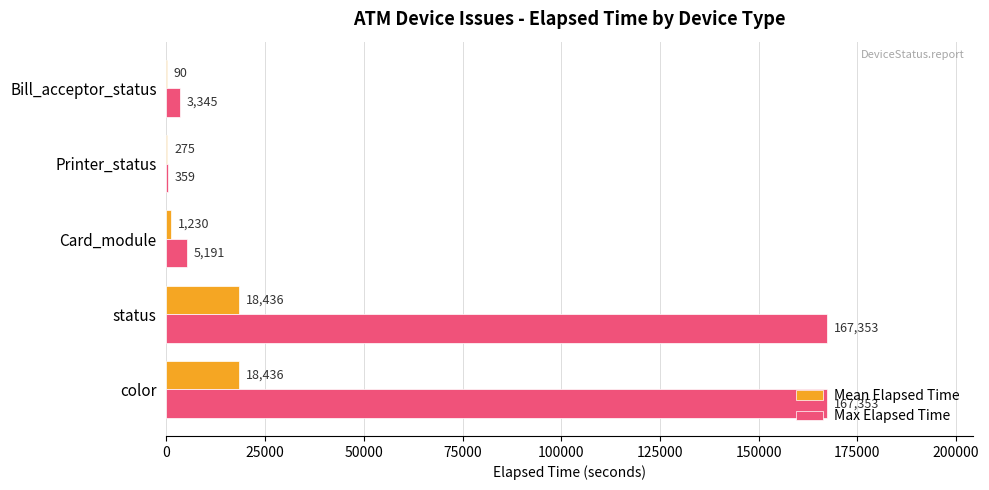

Is it true that Max Elapsed Time equals 167353 at color?

True